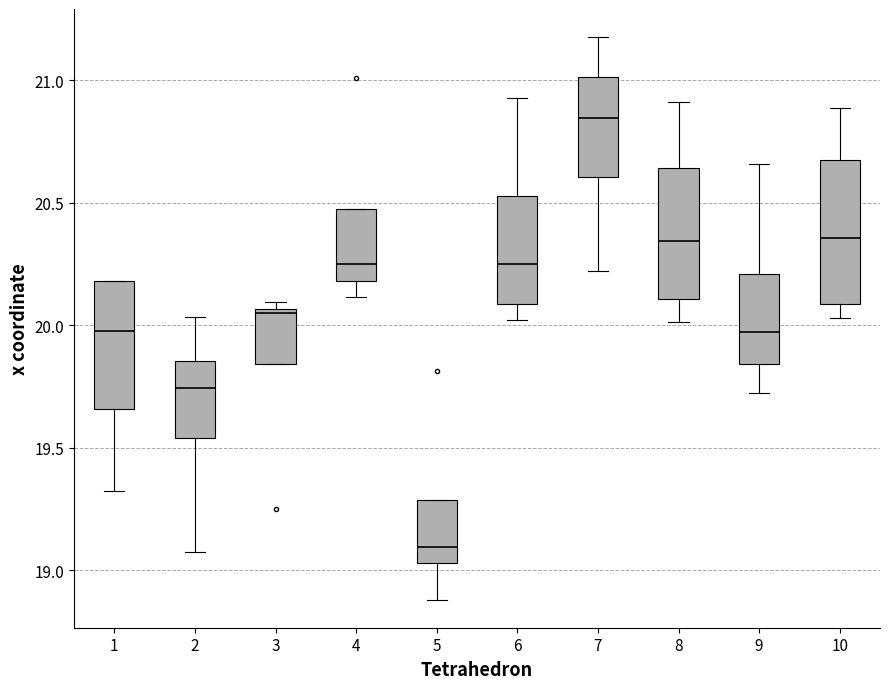

Where is the upper edge of the box at x = 6 on the y-axis? The values are not printed on the chart, so give them approximately, as read against the axis.

20.55